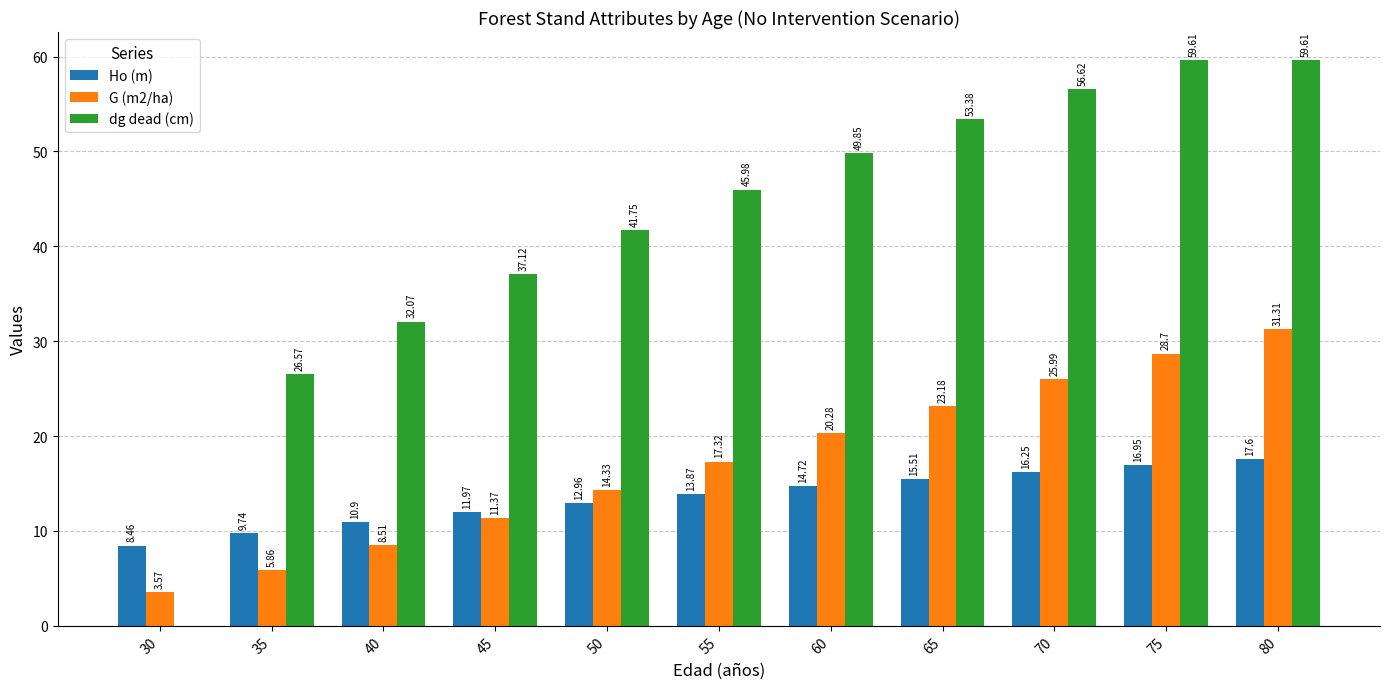

At which category is the sum across all series the highest?

80